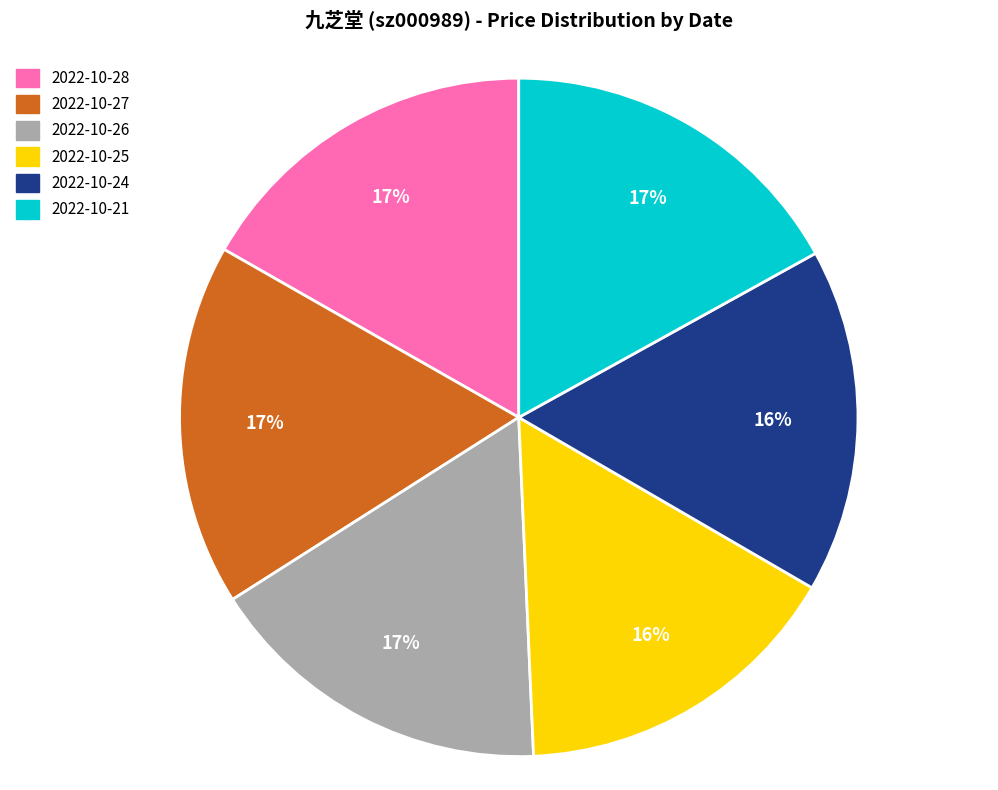

Is it true that 2022-10-21 is 17% of the pie?

True